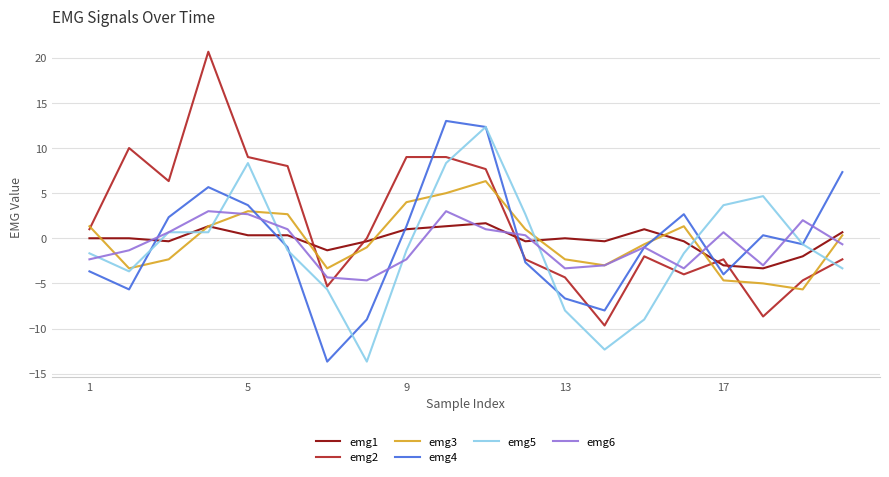

Which series has the largest total across all categories?

emg2